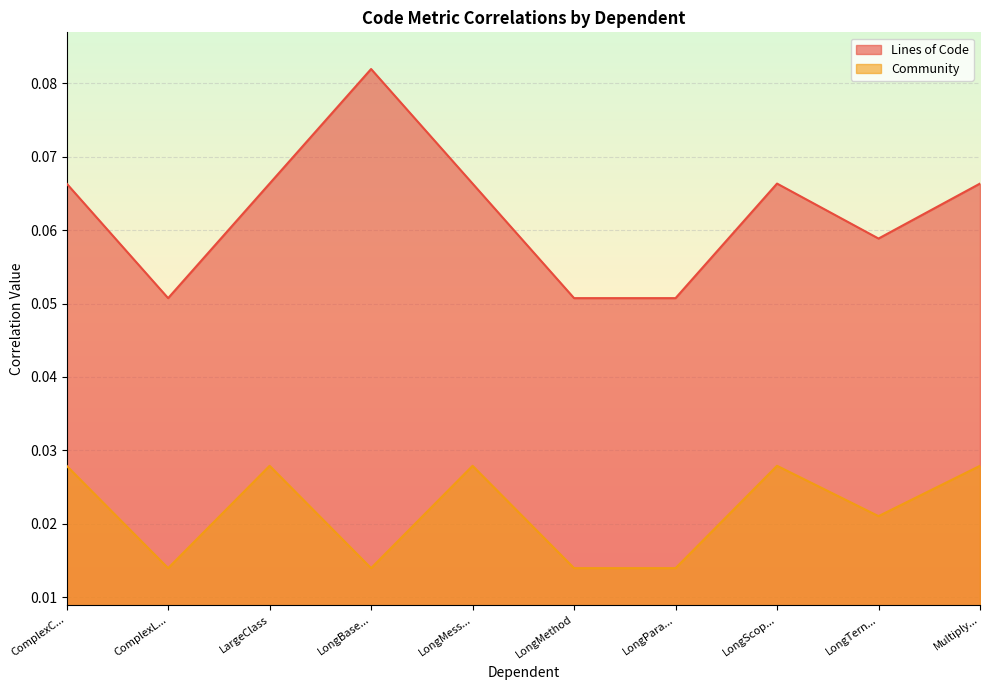

Rank the series by their maximum value, from lowest to highest.

Community, Lines of Code